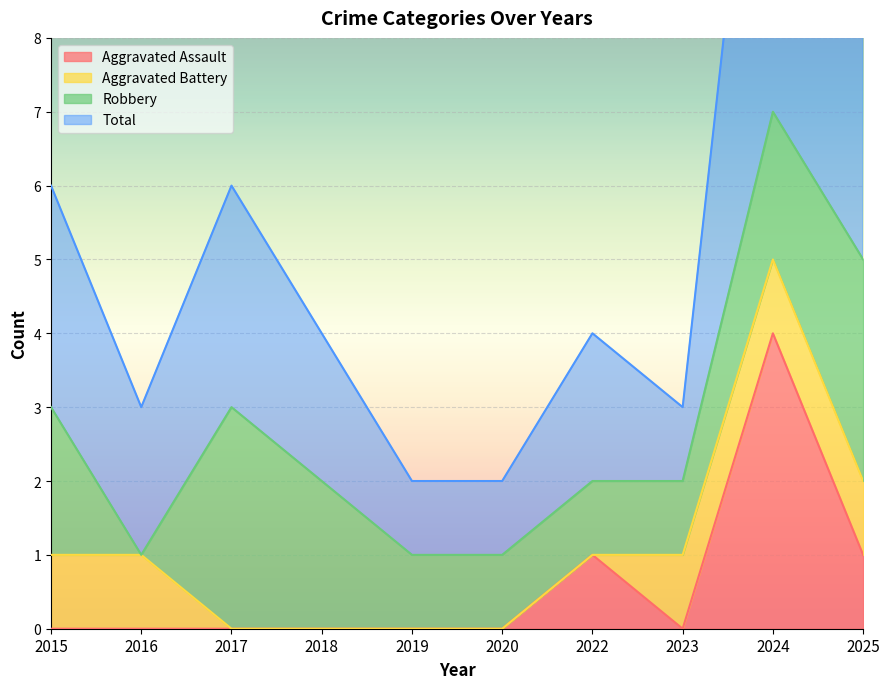

List the labels in order of Aggravated Assault value, smallest first.

2015, 2016, 2017, 2018, 2019, 2020, 2023, 2022, 2025, 2024